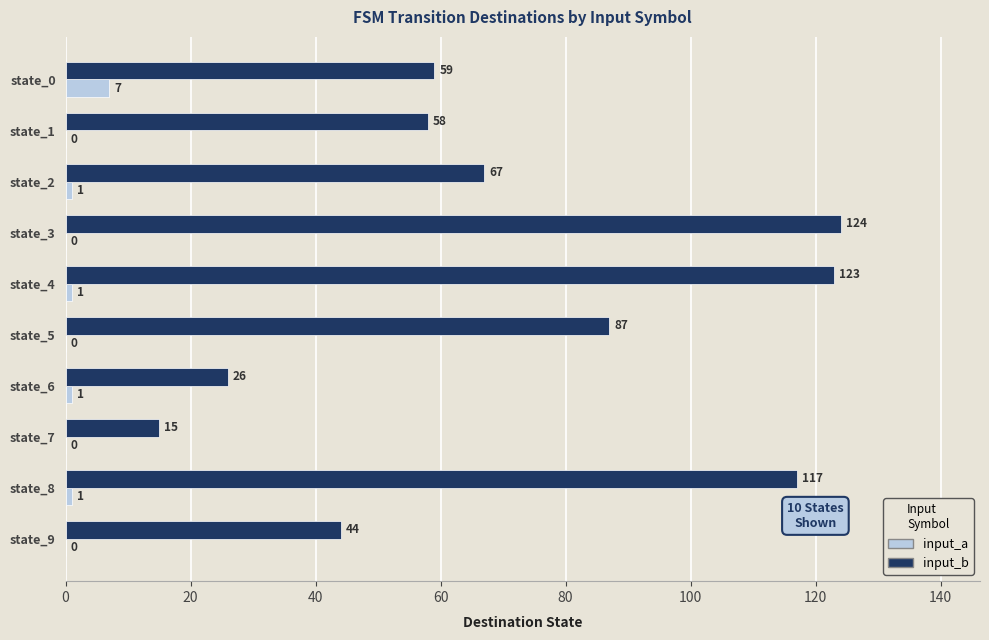

What value does the input_b series have at state_5?

87